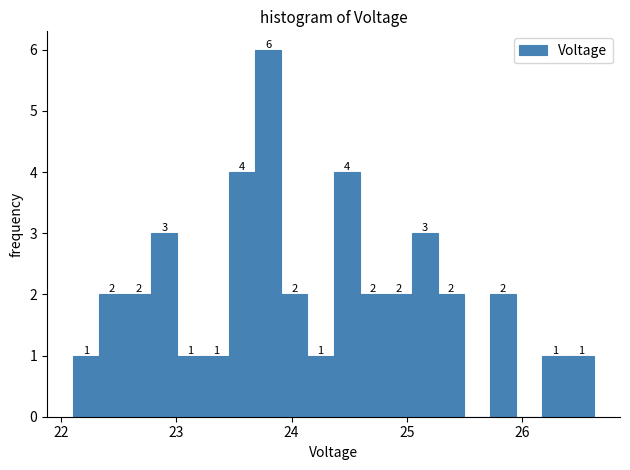

Around what value on the x-axis is the tallest bar? Give the approximate position of its centre, as read against the axis.

23.8